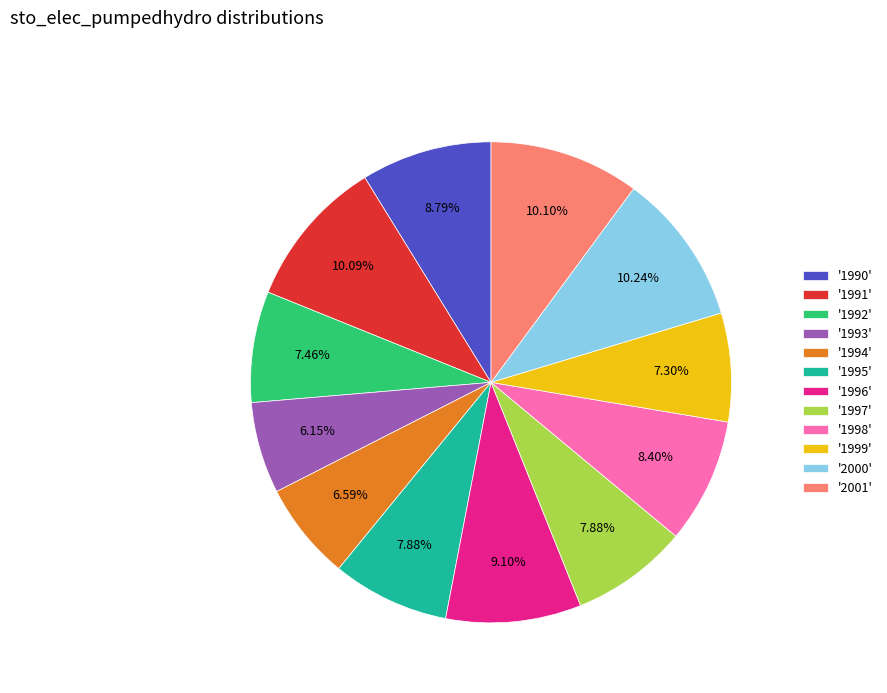

Is there any slice that represents more than half of the pie?

No